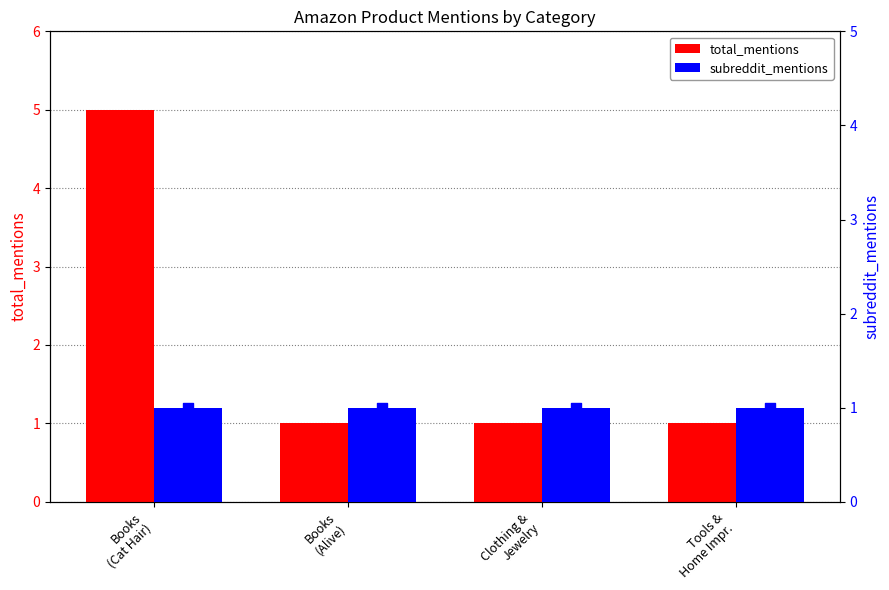

Is the value of total_mentions at Books
(Cat Hair) greater than the value of subreddit_mentions at Clothing &
Jewelry?

Yes